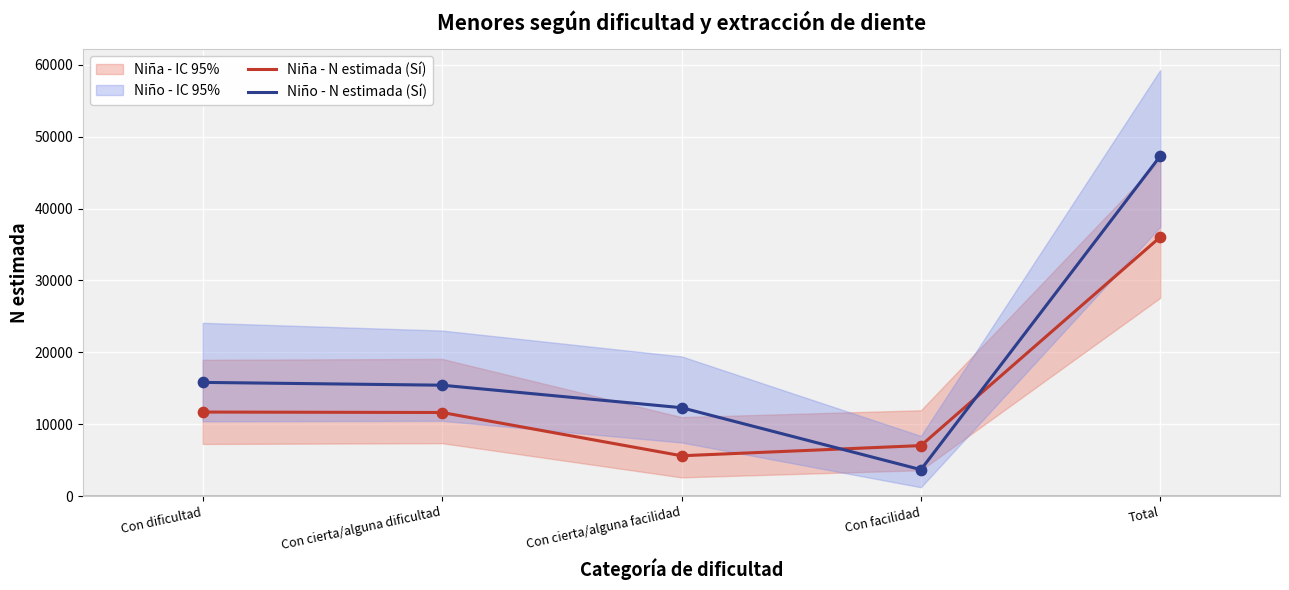

The Niña - N estimada (Sí) series shows 4703 at Con facilidad. True or false?

False